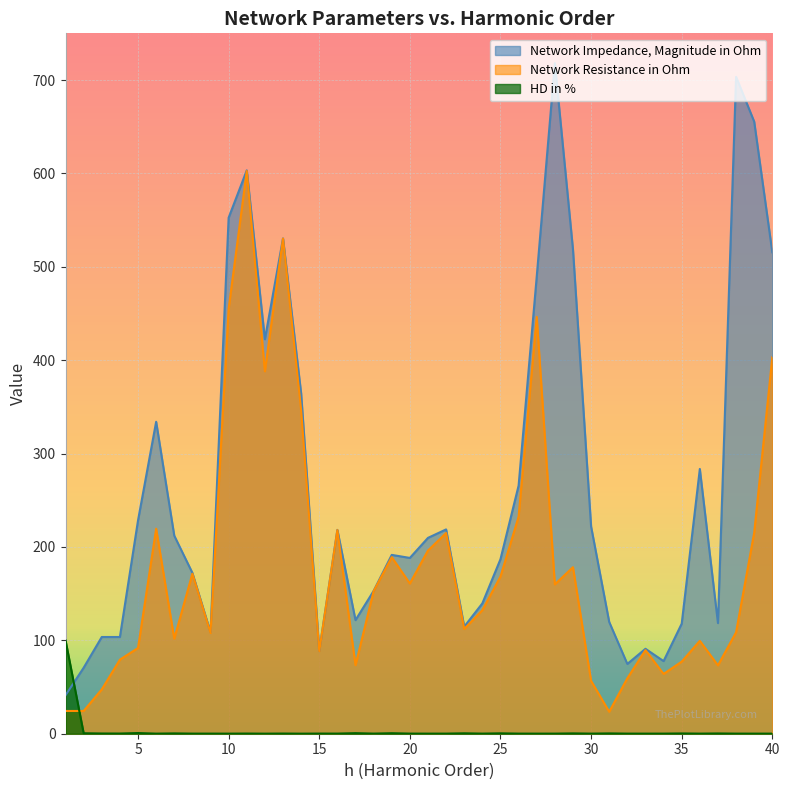

How many interior local peaks does the Network Resistance in Ohm series have?

11